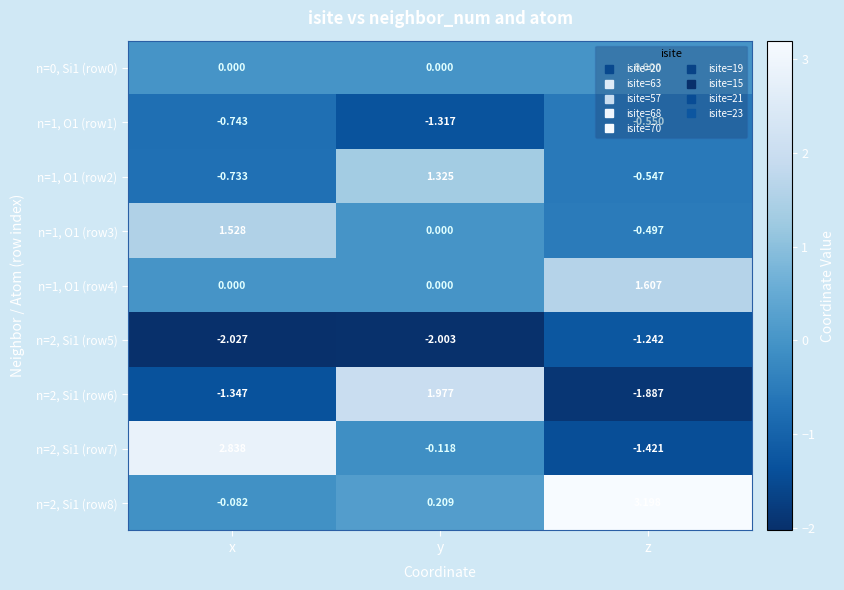

At which label is n=2, Si1 (row8) closest to 1?

y